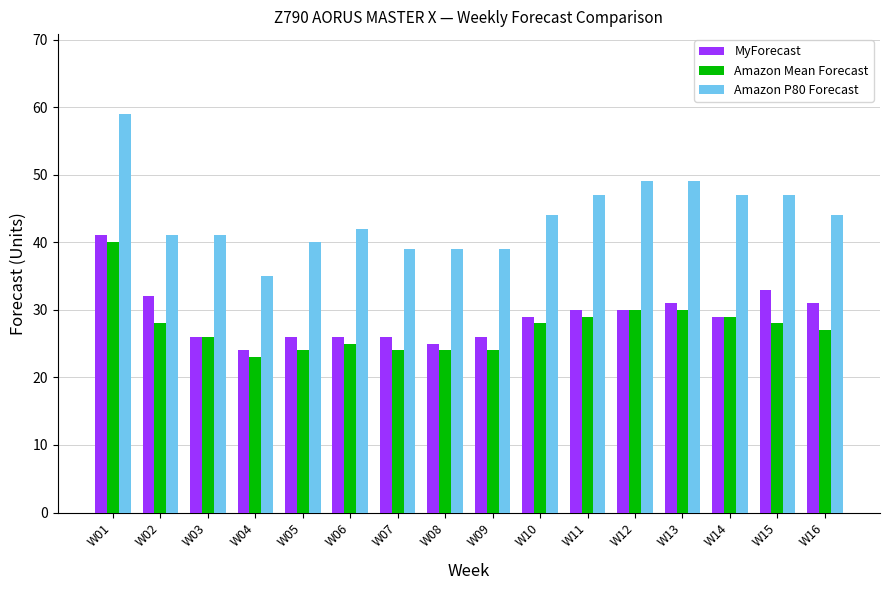

List the series in order of their peak value, lowest first.

Amazon Mean Forecast, MyForecast, Amazon P80 Forecast